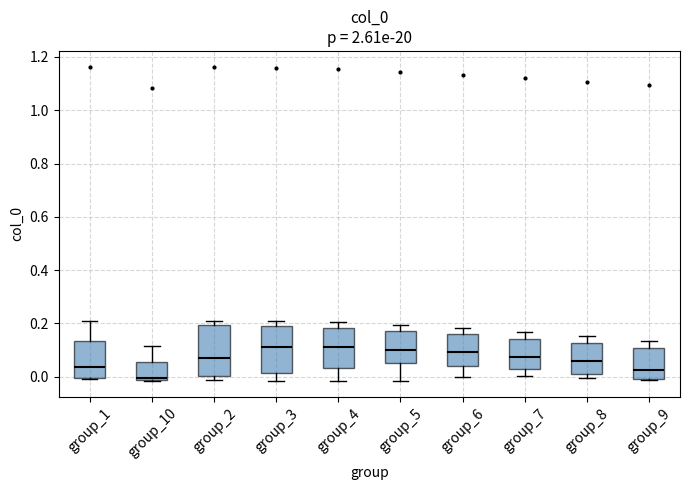

Which box has the lowest median line?

group_10